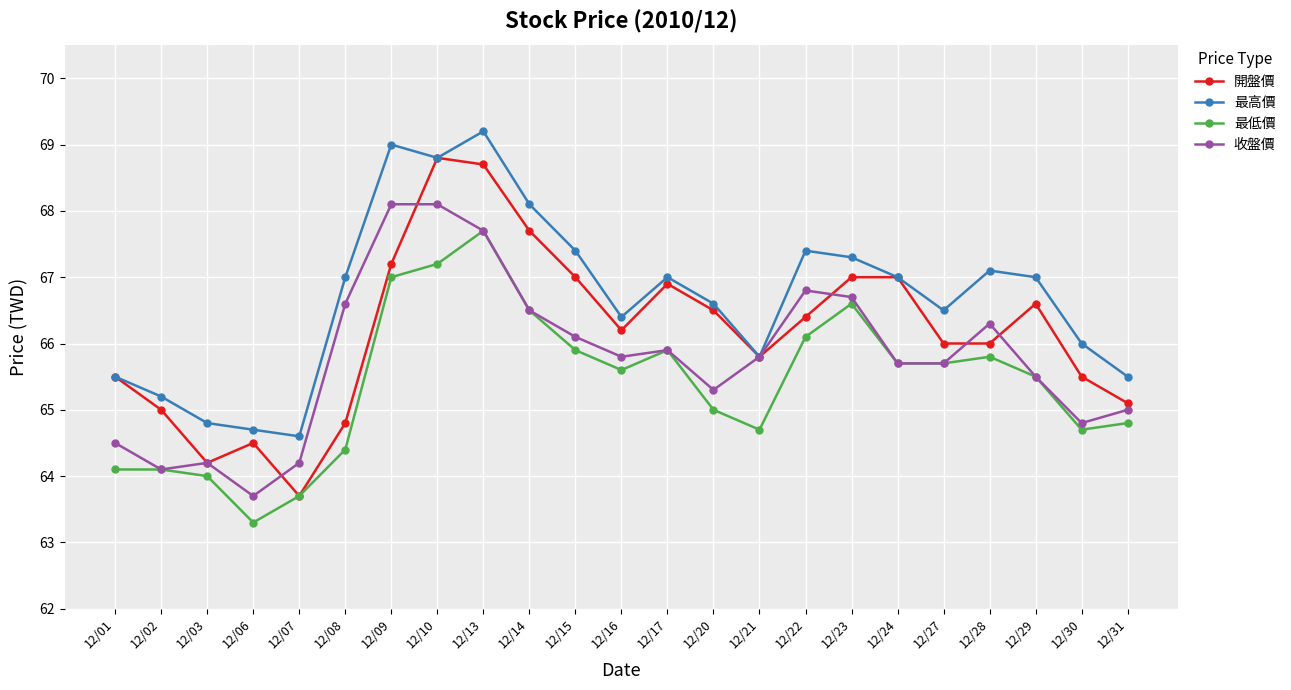

Which series has the widest spread of values?

開盤價